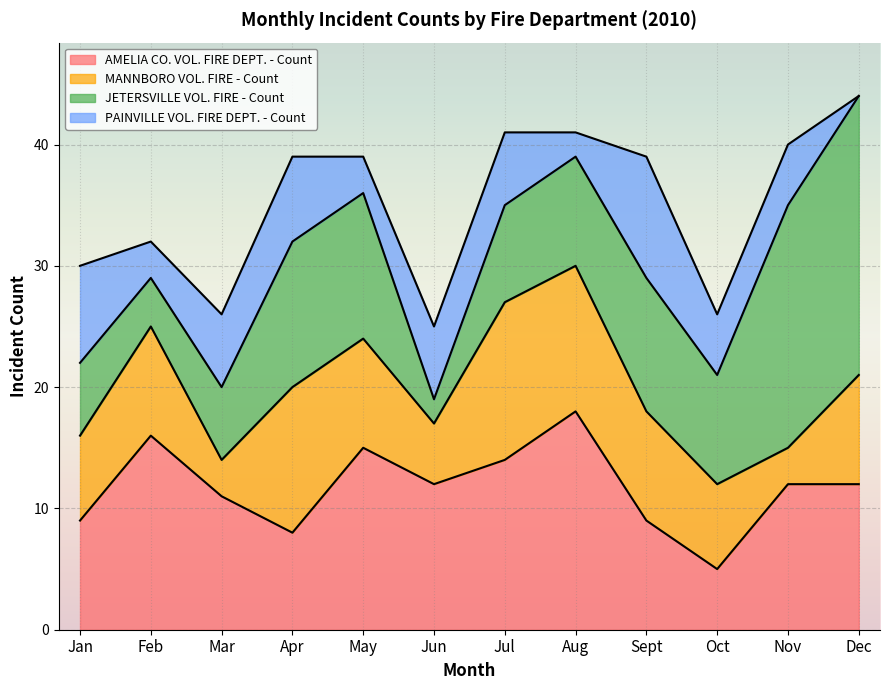

Which series has the largest total across all categories?

AMELIA CO. VOL. FIRE DEPT. - Count